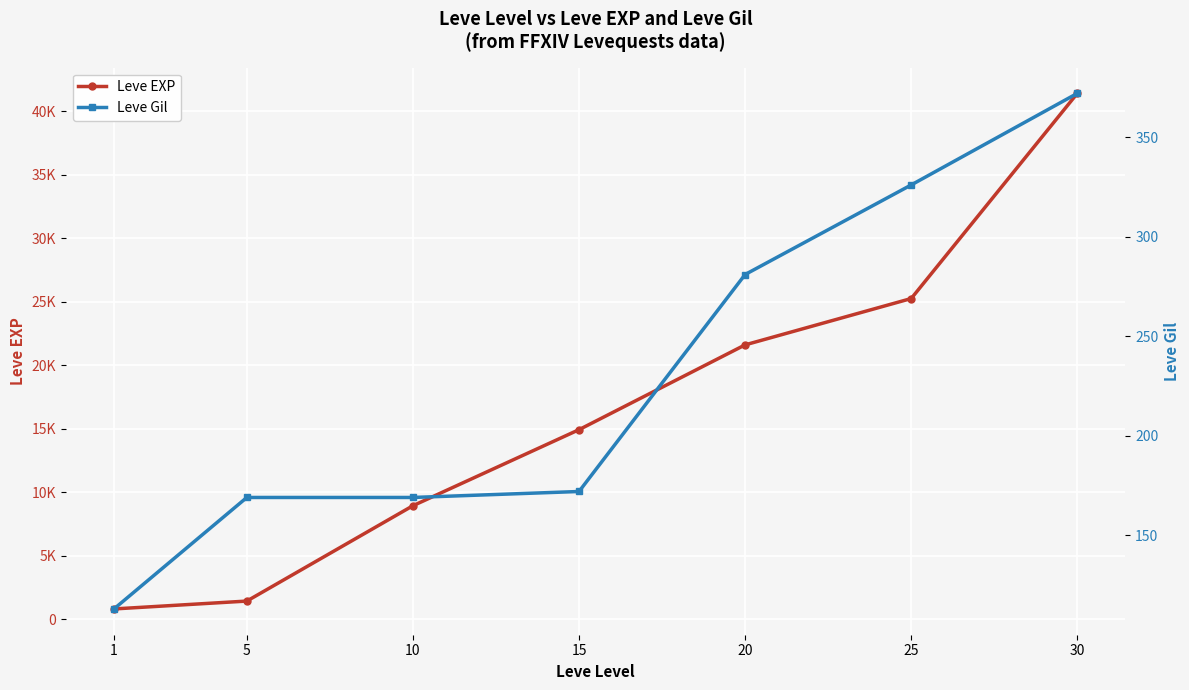

Is the value of Leve EXP at 15 greater than the value of Leve Gil at 20?

Yes